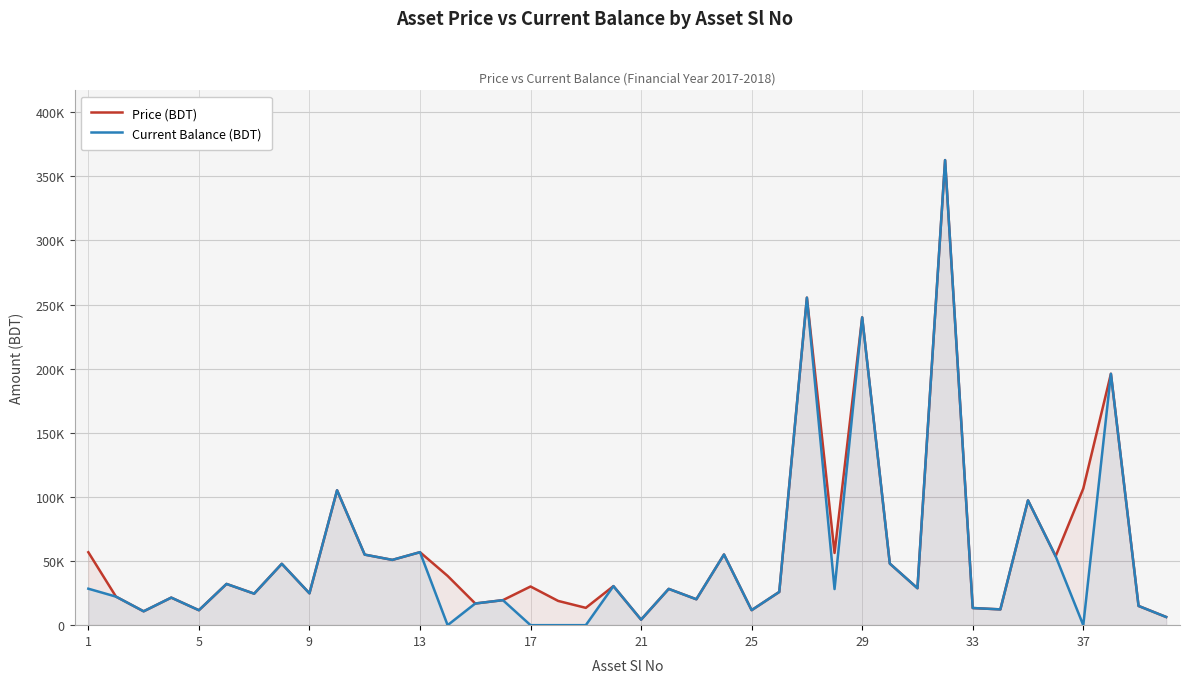

What are all the series names shown in the legend?

Price (BDT), Current Balance (BDT)